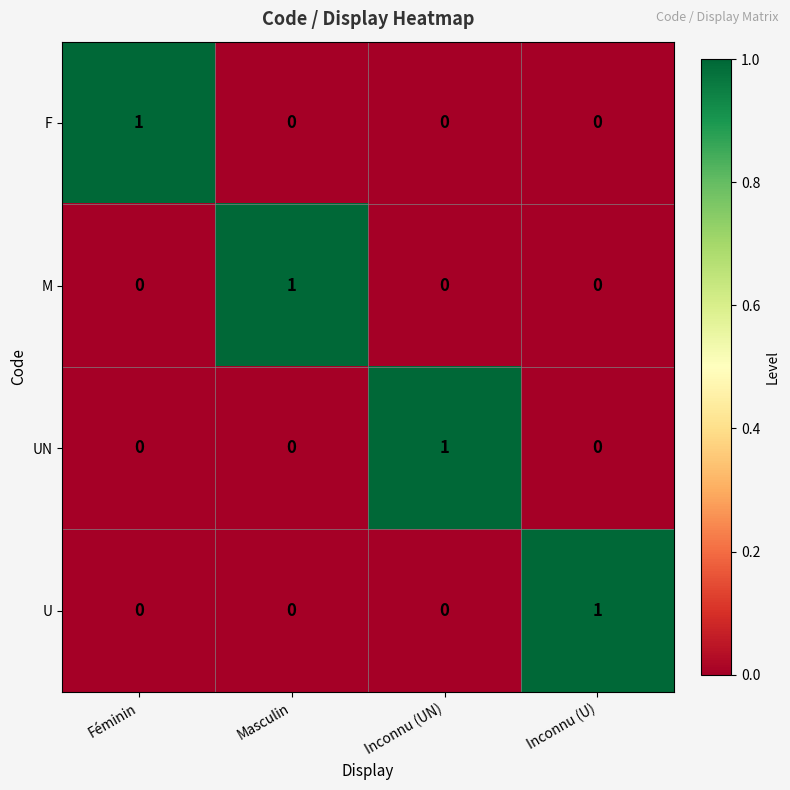

At which label does U reach its peak?

Inconnu (U)